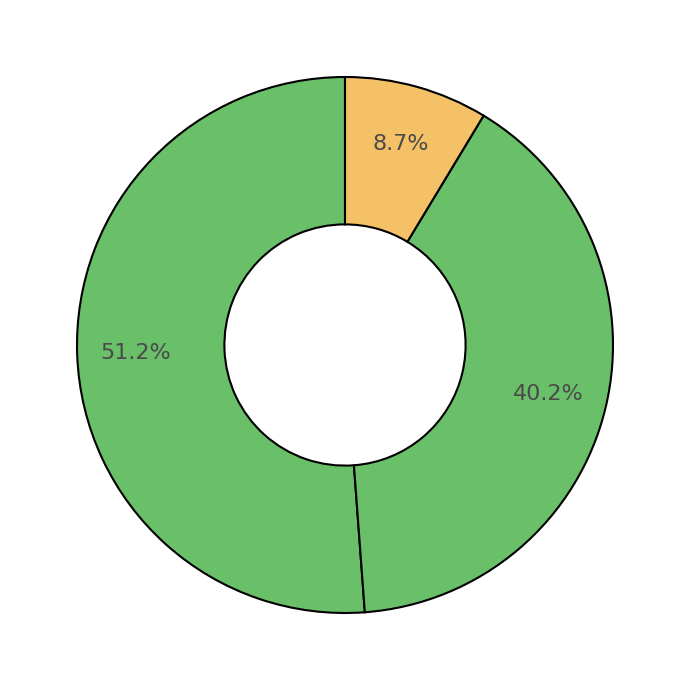

Count the number of slices in the pie.

3